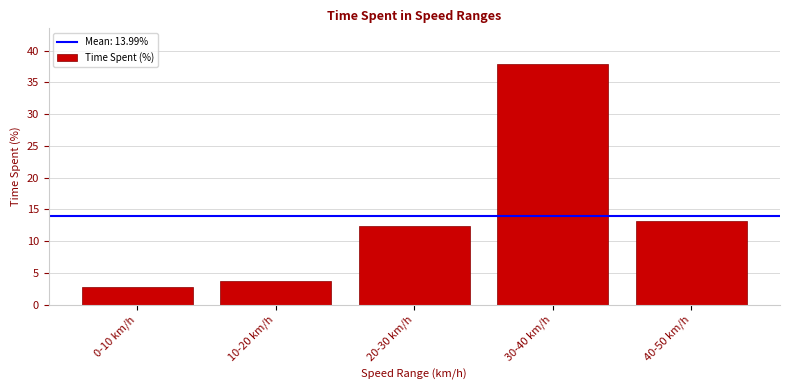

Reading left to right, list all the values displayed in this chart.

0-10 km/h=2.8	10-20 km/h=3.8	20-30 km/h=12.4	30-40 km/h=37.9	40-50 km/h=13.1